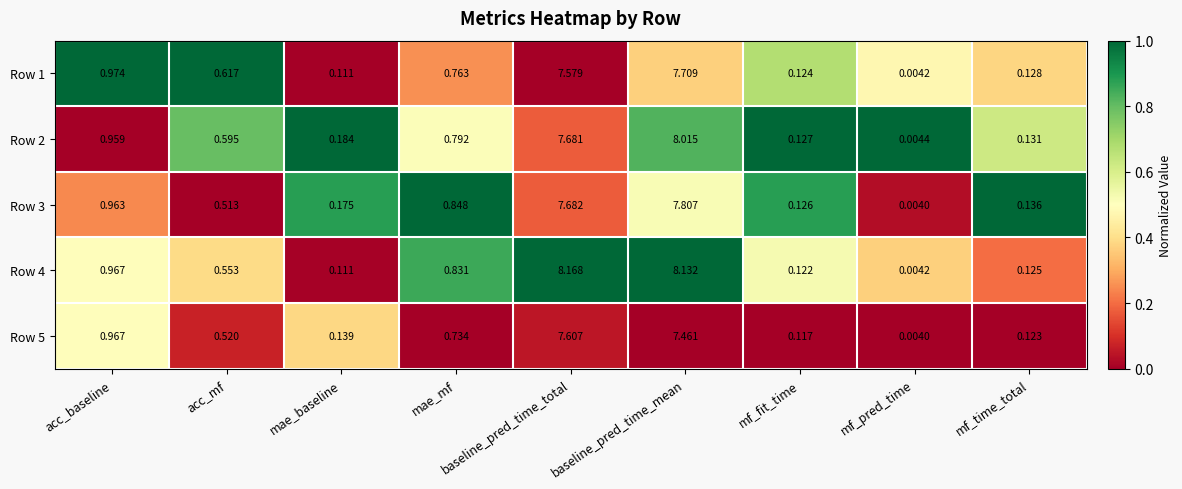

Which label corresponds to the smallest value in the chart?

mf_pred_time